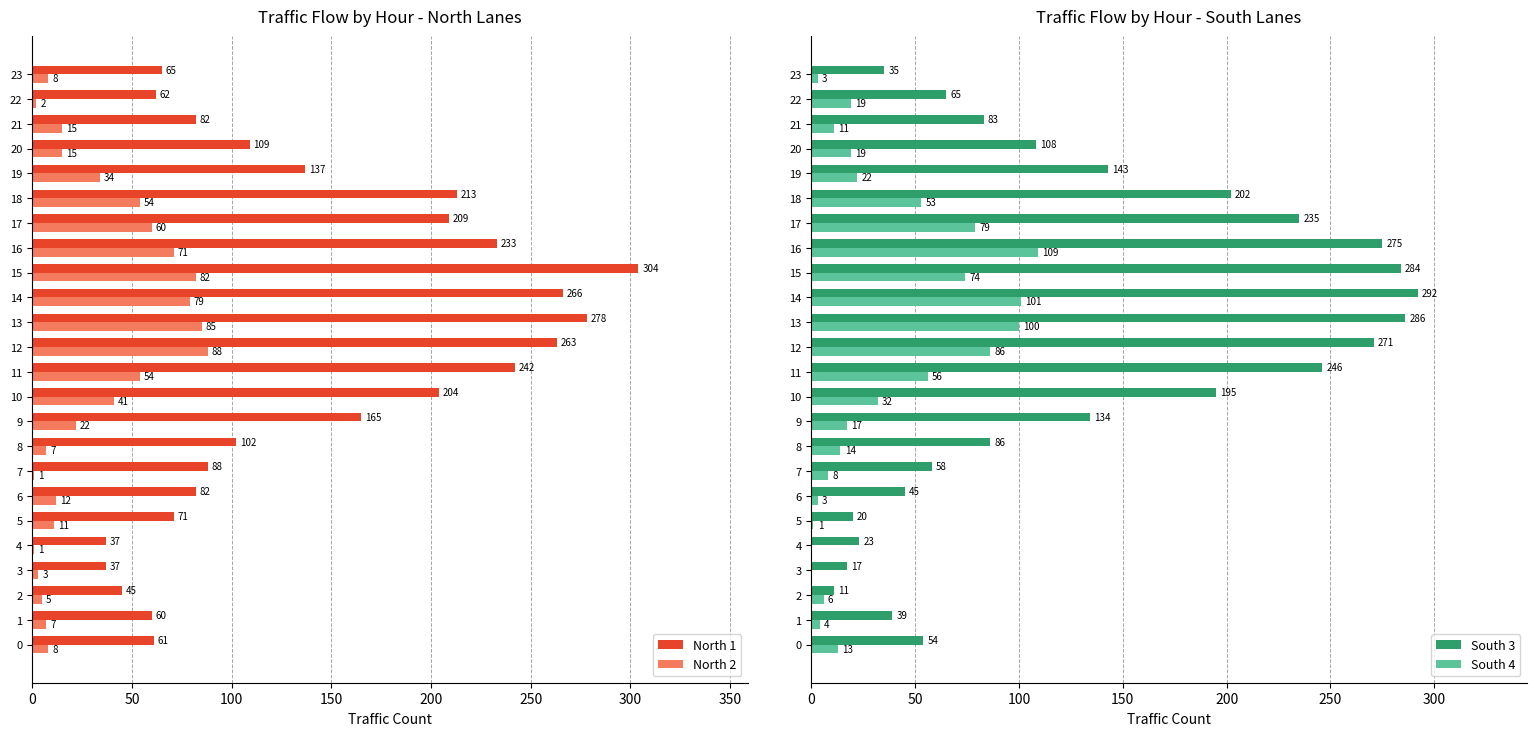

Is it true that South 4 equals 17 at 21?

False